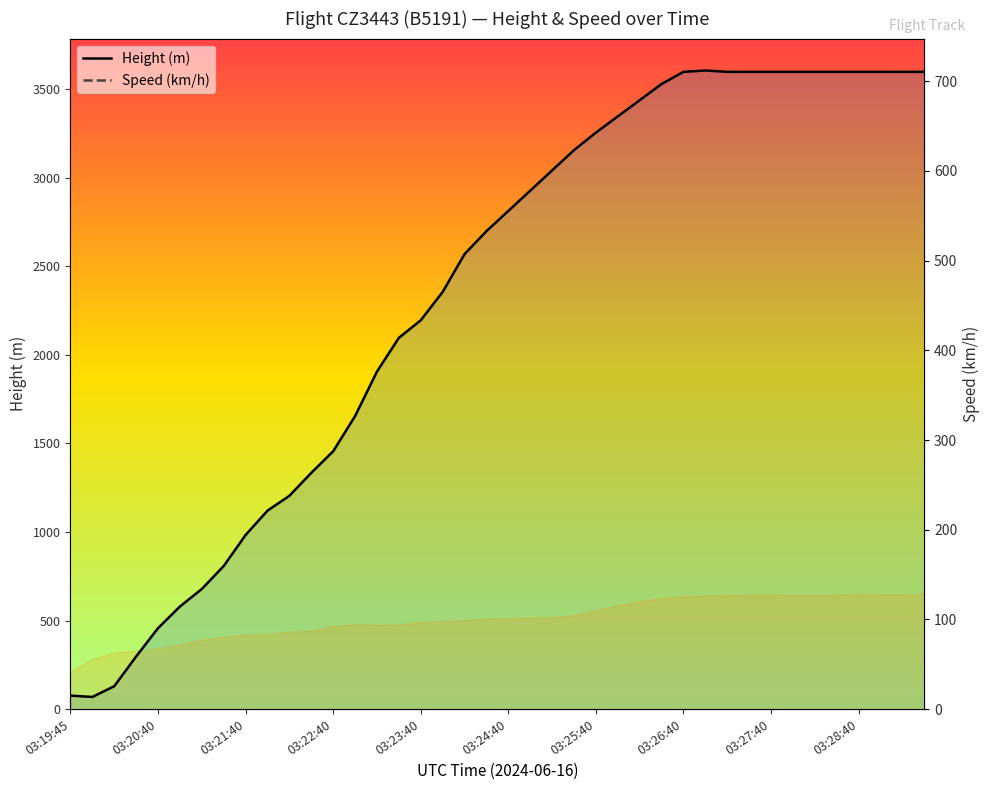

What is the value of the Height (m) point at the 29th from the left?

3596.6